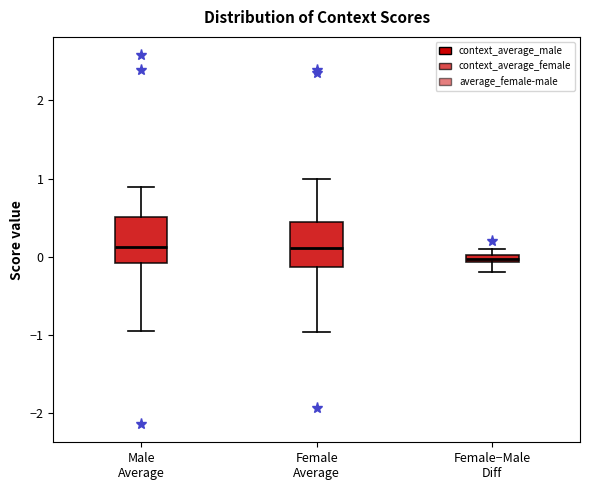

Where is the upper edge of the box for Female−Male Diff on the y-axis? The values are not printed on the chart, so give them approximately, as read against the axis.

0.0